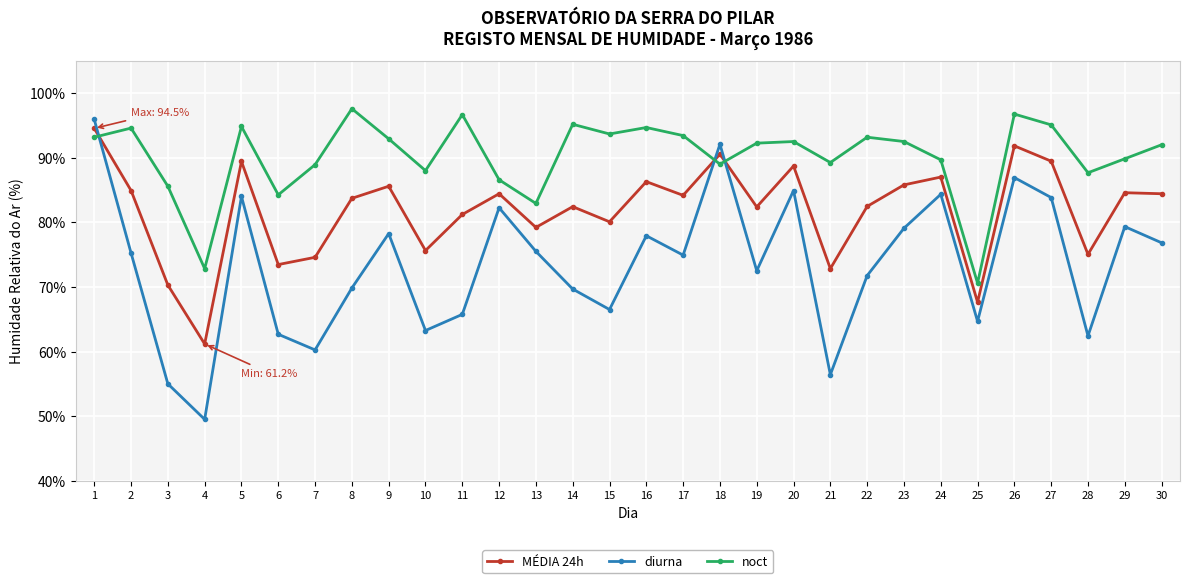

At 3, list the series in order from largest to smallest.

noct, MÉDIA 24h, diurna